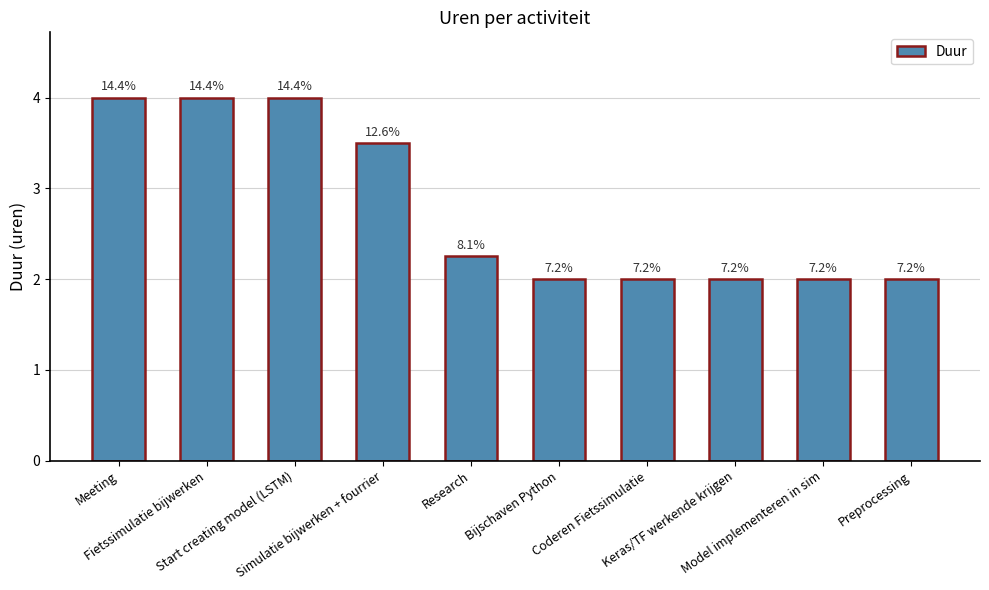

Is it true that the value at Research is 2.2?

True